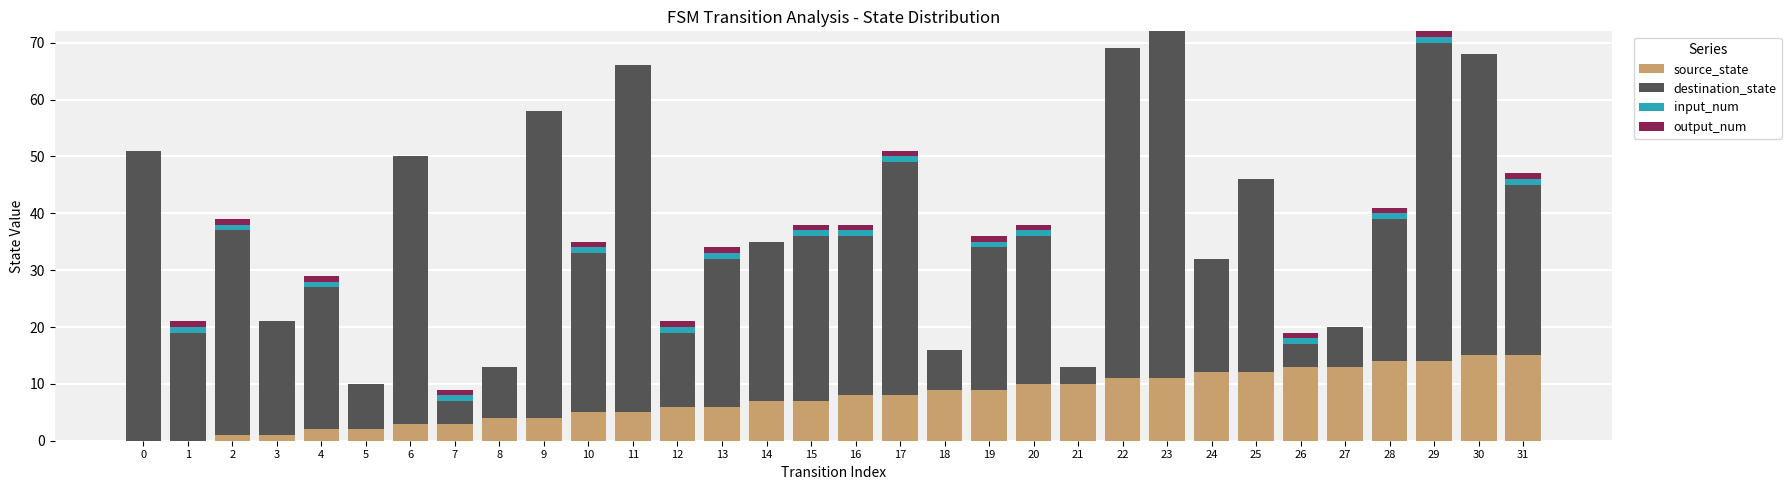

The value of source_state at 1 is 0. True or false?

True